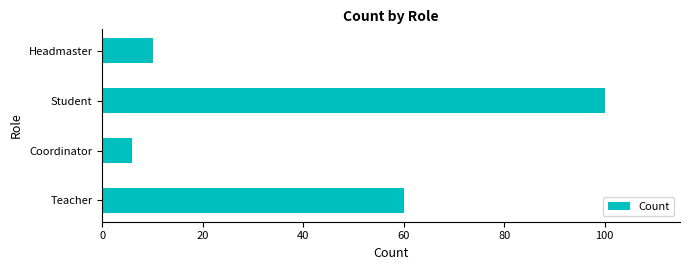

What is the change in value from Coordinator to Headmaster?

+4